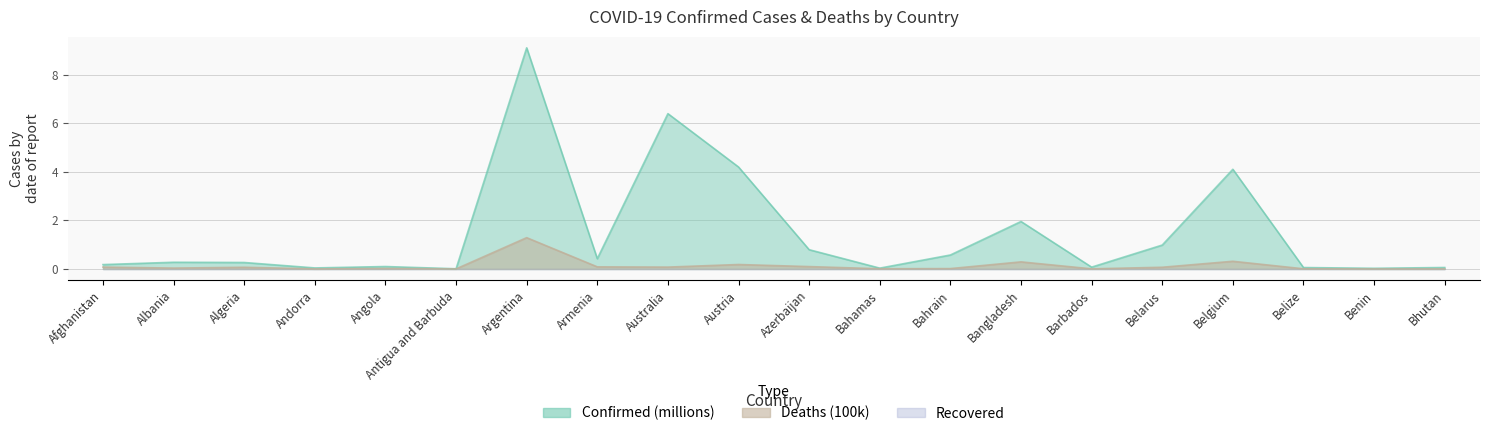

True or false: Confirmed and Deaths cross at least once.

False